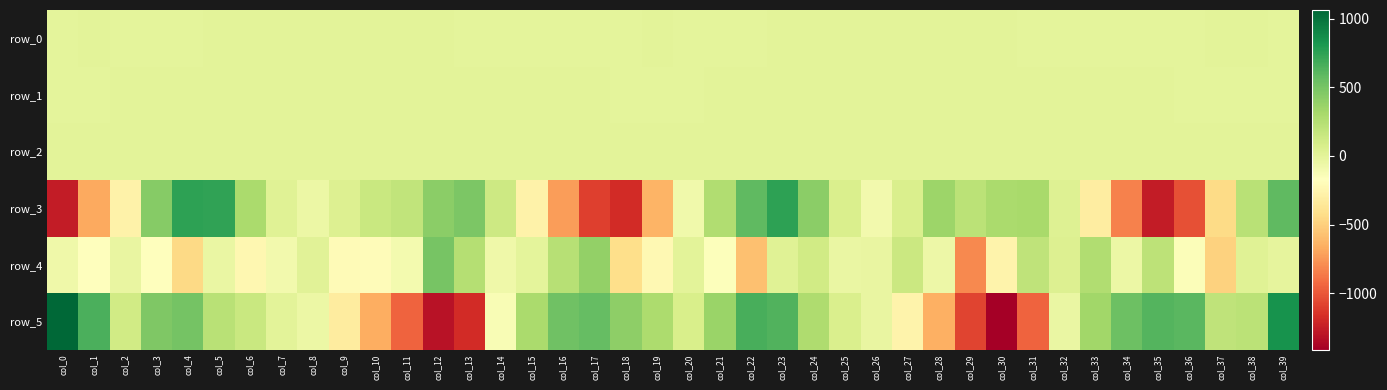

At which label does row_2 reach its peak?

col_37